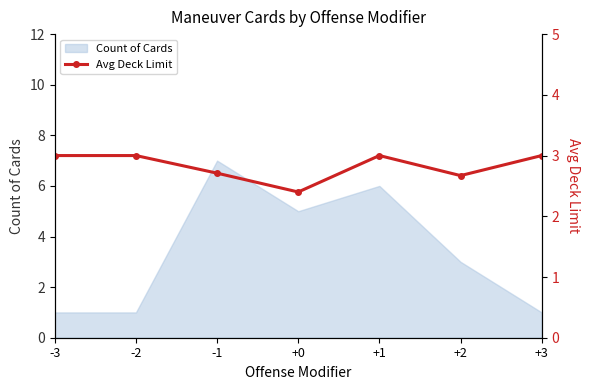

Reading left to right, list all the values displayed in this chart.

-3=3.0	-2=3.0	-1=2.7	+0=2.4	+1=3.0	+2=2.7	+3=3.0